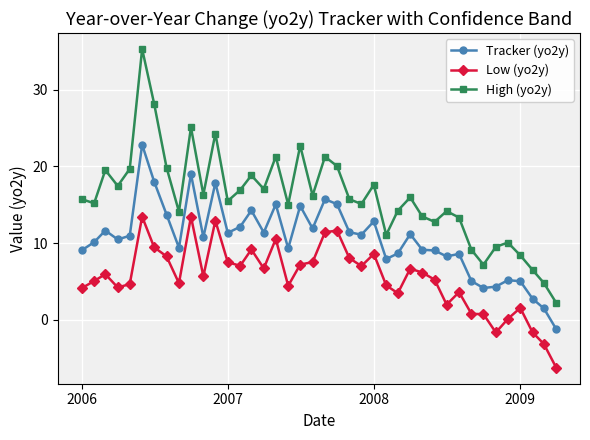

What is the value of the High (yo2y) point at the 21st from the left?

21.3